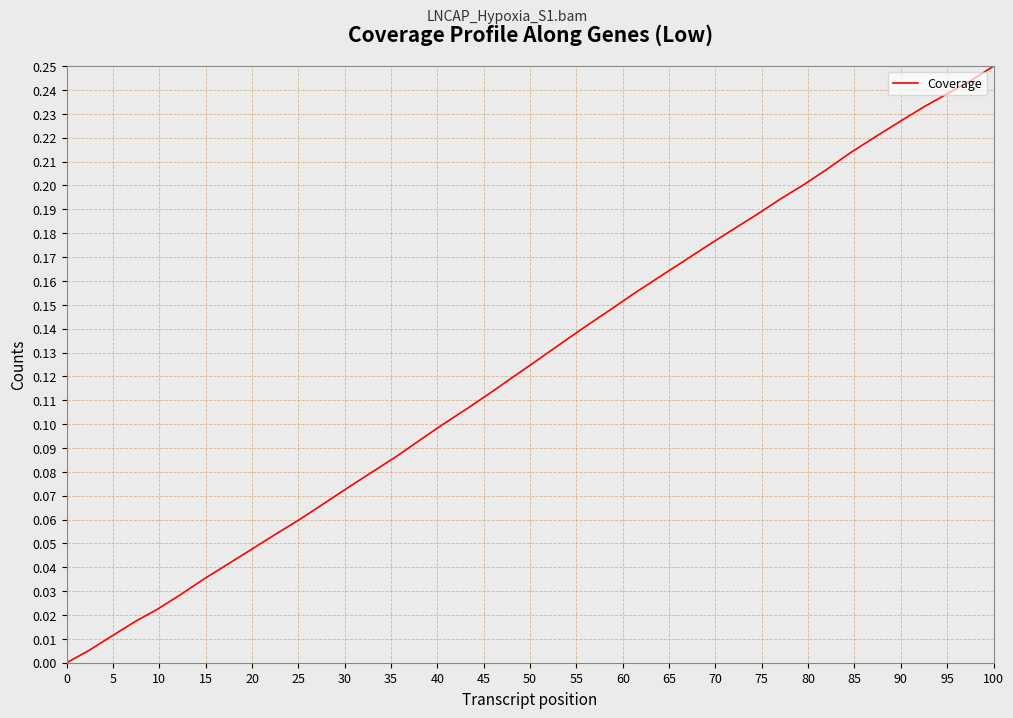

How many lines are shown in the chart?

1